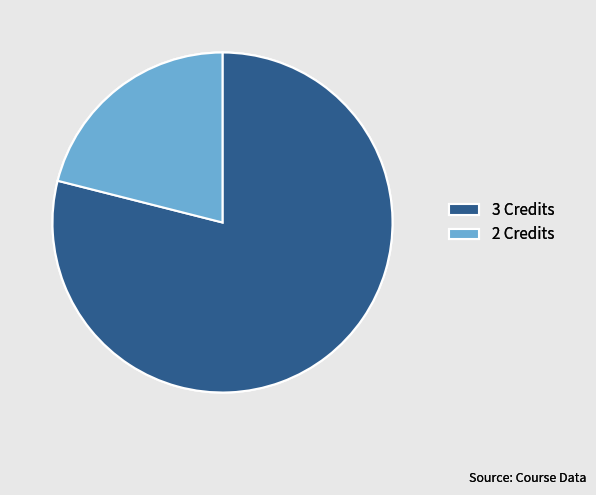

The 2 Credits slice represents 34% of the pie. True or false?

False